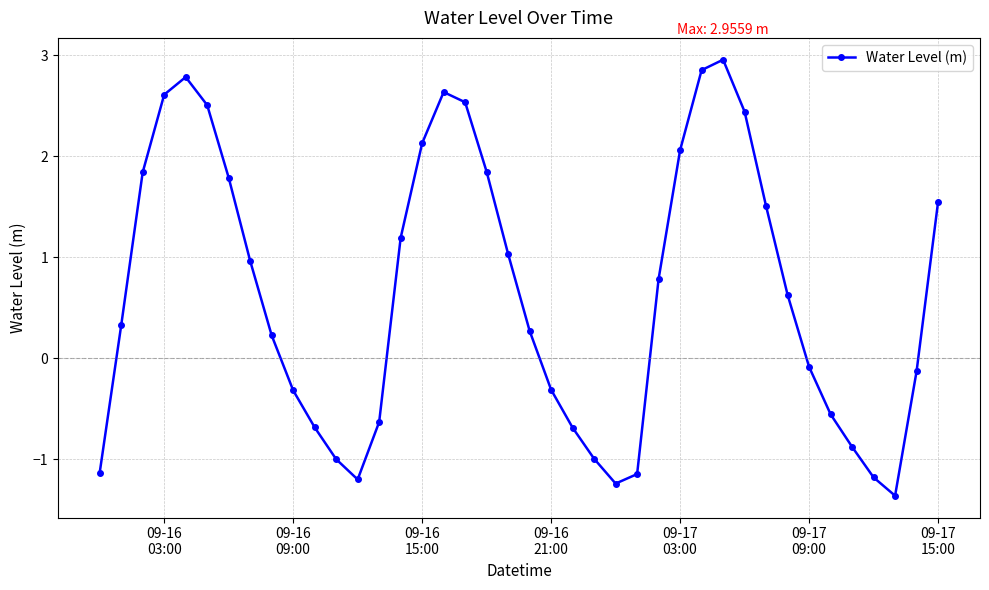

What is the maximum value shown in the chart?

3.0